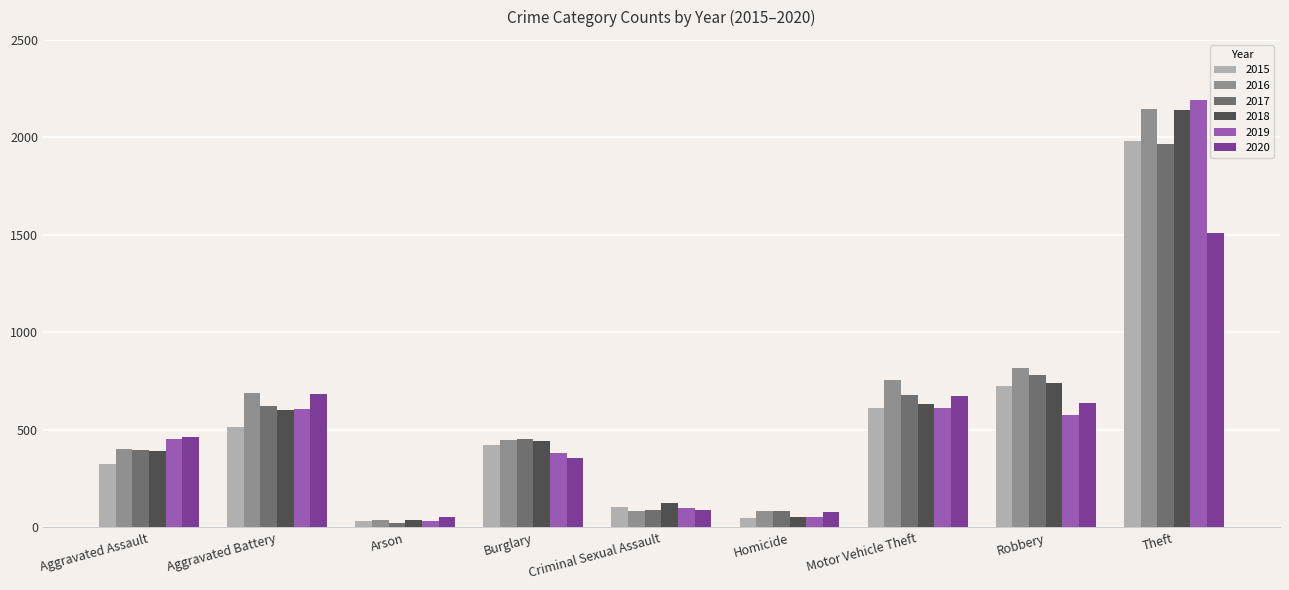

Which series has the largest range (max minus min)?

2019